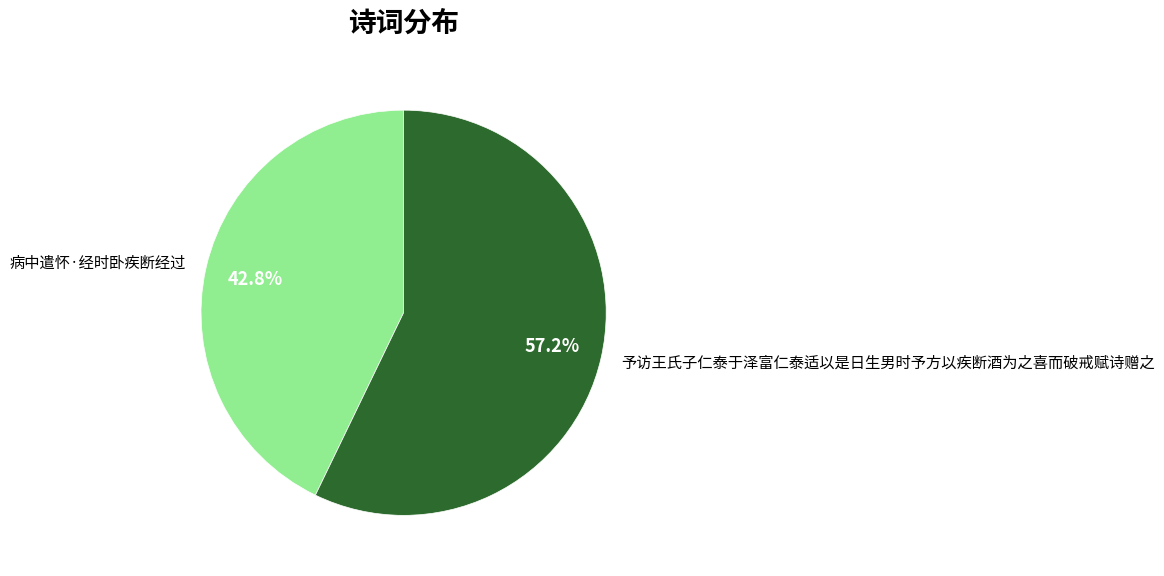

To the nearest percent, what portion does 病中遣怀·经时卧疾断经过 represent?

43%